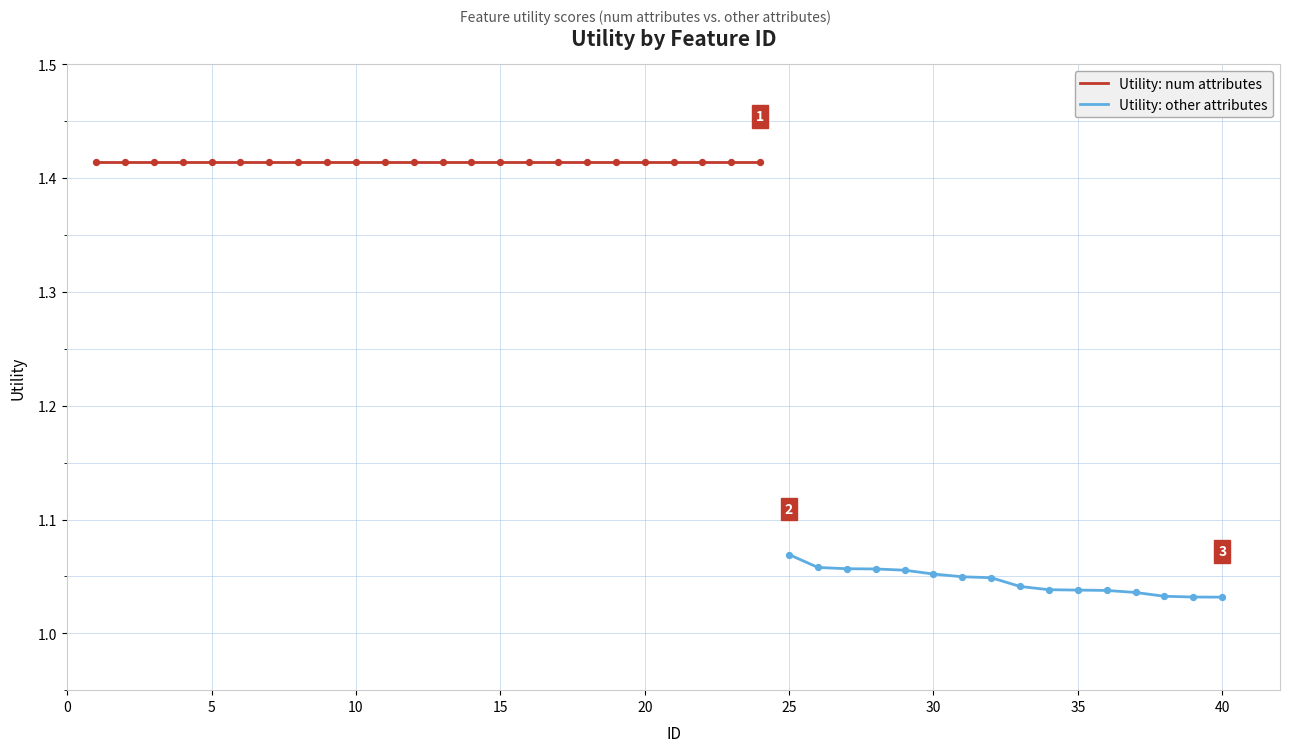

Between 5 and 39, which is larger?

5